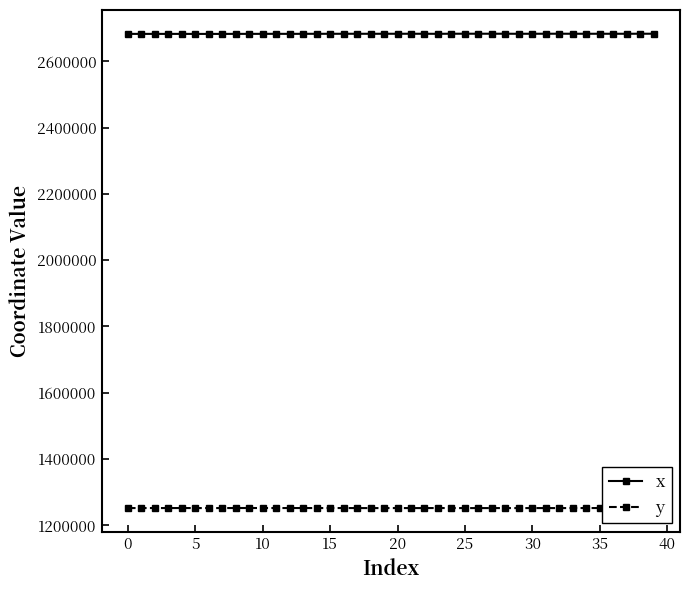

What is the greatest value displayed?

2683465.7